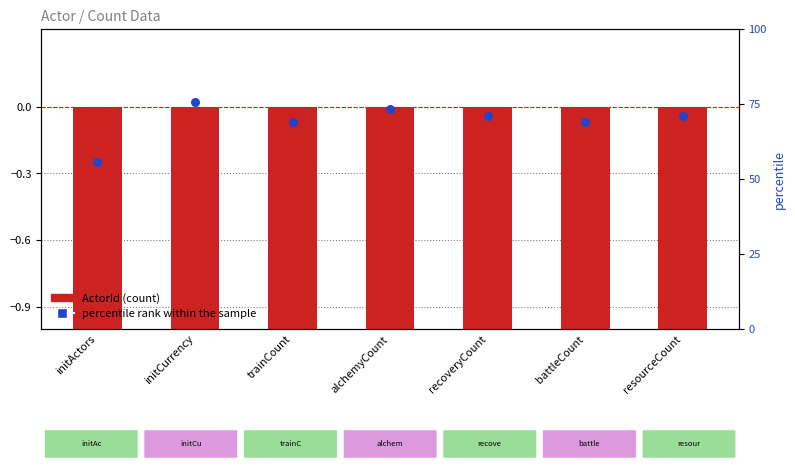

What is the change in value from initActors to initCurrency?

+9